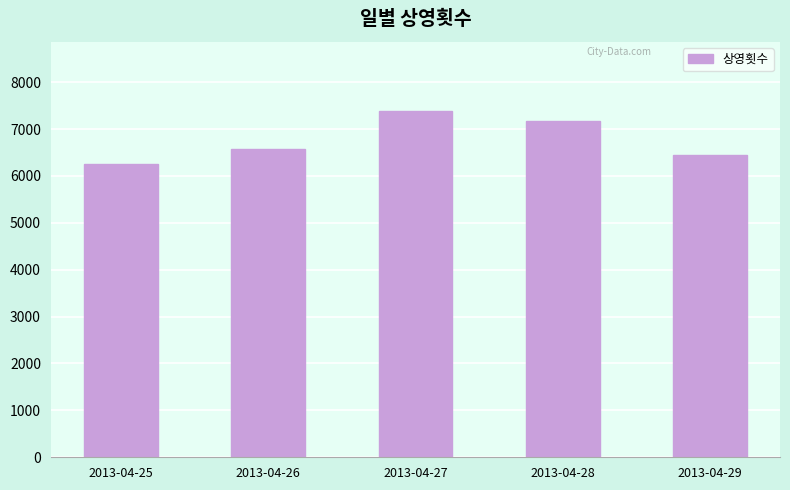

Reading right to left, extract all data points from this chart.

2013-04-29=6452	2013-04-28=7181	2013-04-27=7383	2013-04-26=6575	2013-04-25=6249